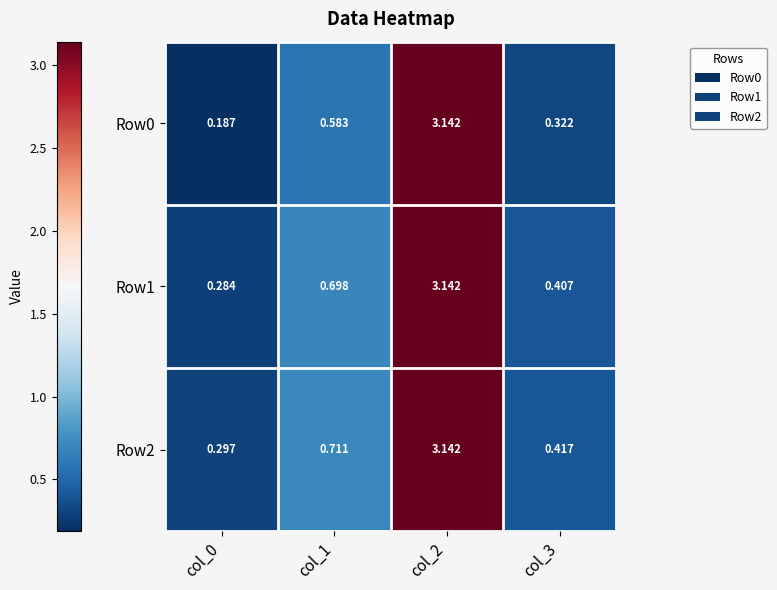

Is the value of Row1 at col_3 greater than the value of Row0 at col_0?

Yes